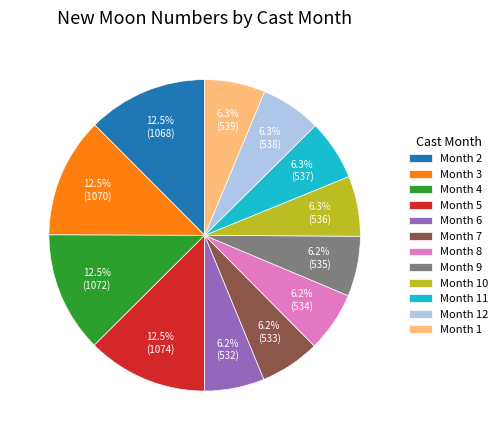

What portion of the pie excludes Month 8?

93.8%